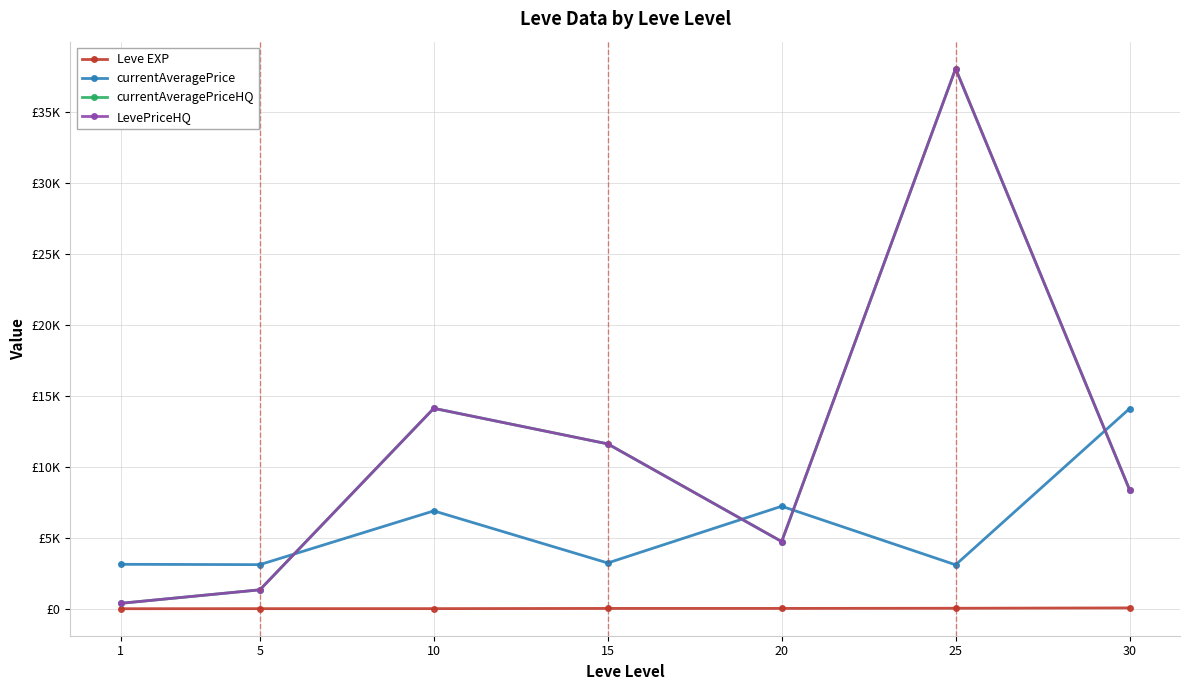

Does the chart have visible grid lines?

Yes